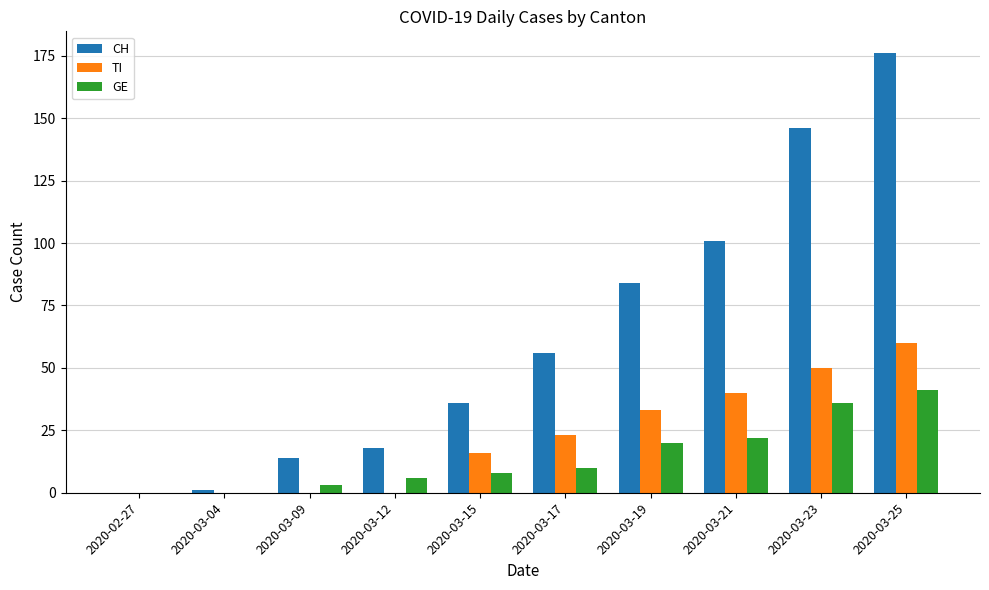

What is the sum of the CH values at 2020-03-17 and 2020-03-25?

232